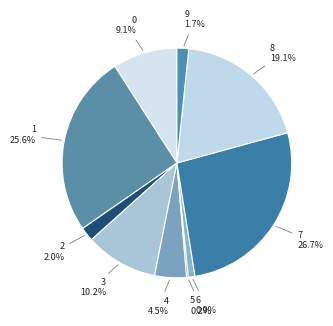

The 9 slice represents 17% of the pie. True or false?

False